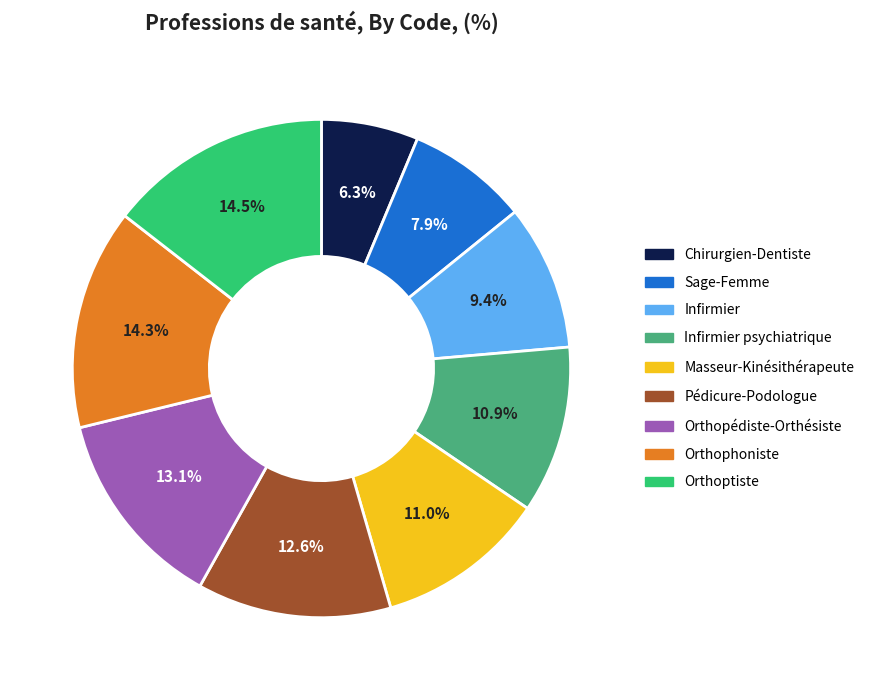

Does any single category account for the majority?

No